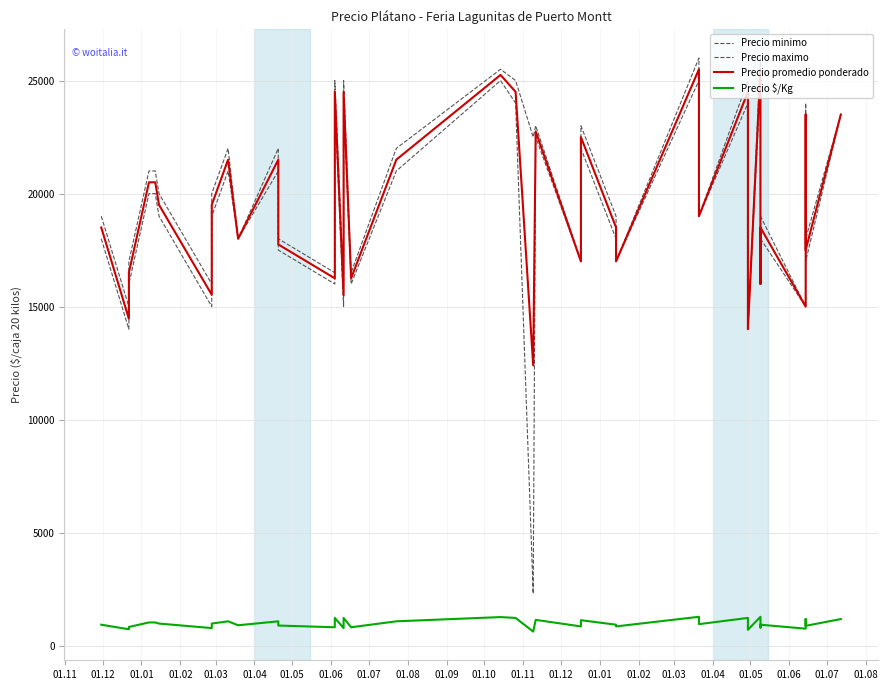

Which series has the largest total across all categories?

Precio maximo